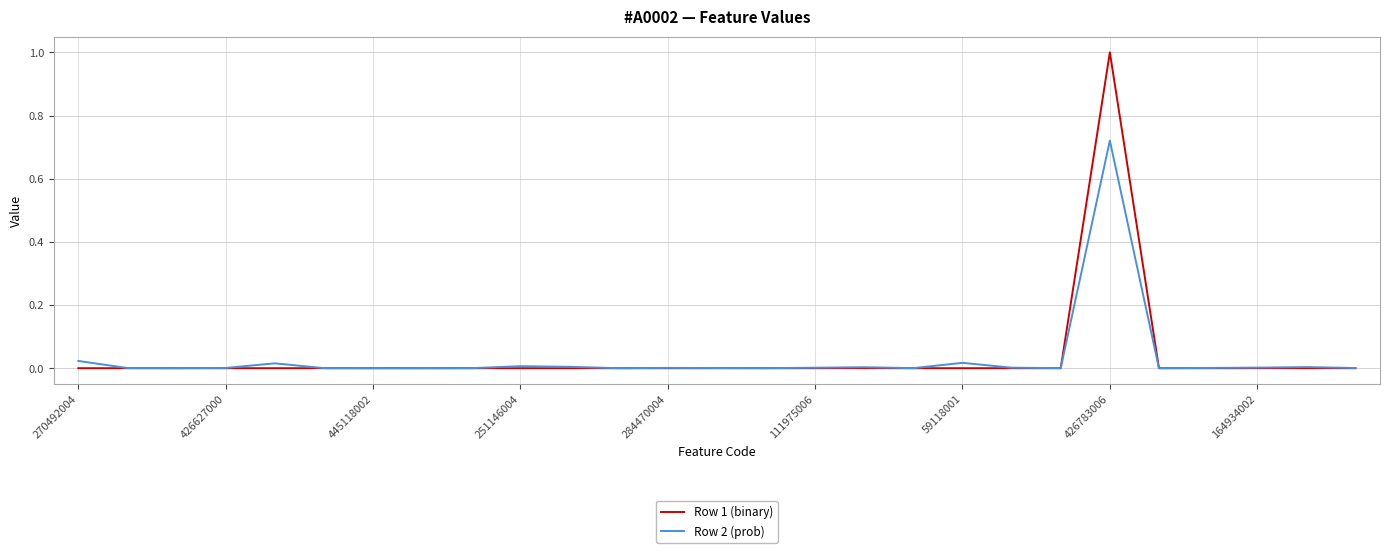

List the series in order of their peak value, highest first.

Row 1 (binary), Row 2 (prob)